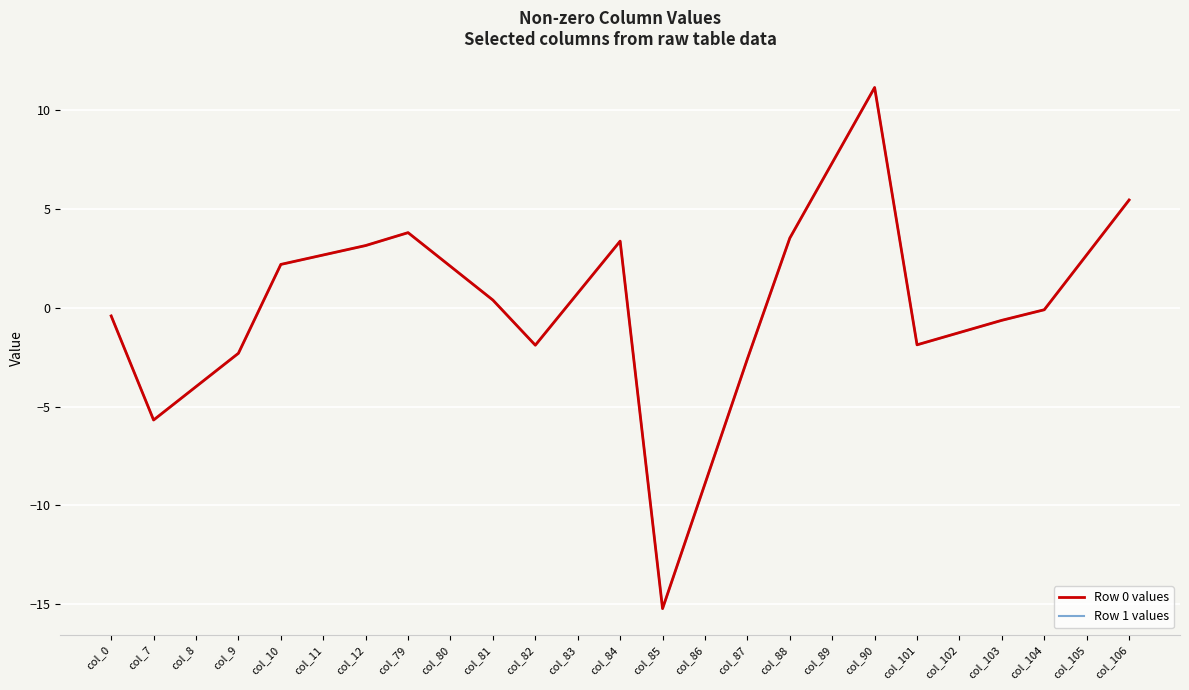

True or false: Row 1 values and Row 0 values cross at least once.

False